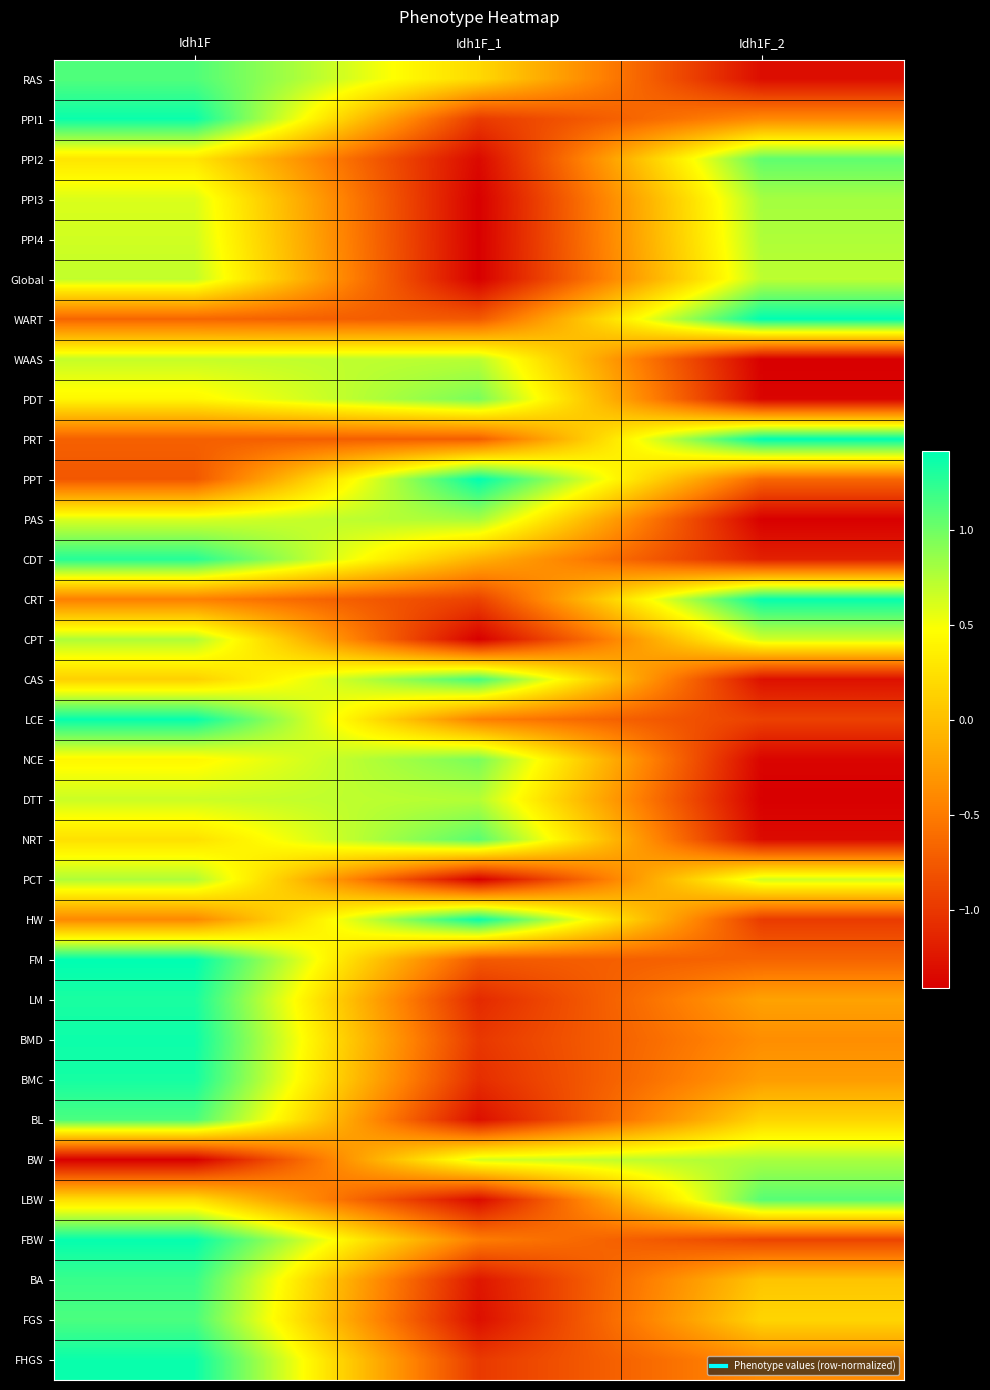

Rank the series by their maximum value, from highest to lowest.

PRT, FM, WART, PPT, FBW, CRT, LCE, HW, PPI1, FHGS, BMD, BMC, LM, CDT, BA, CAS, BL, FGS, RAS, LBW, NRT, PPI2, NCE, PDT, PPI3, PAS, BW, PPI4, PCT, CPT, DTT, WAAS, Global